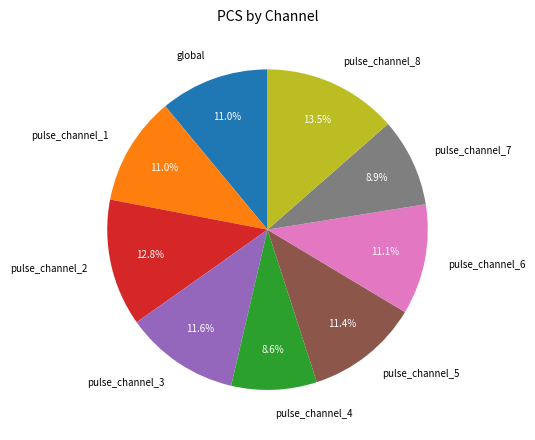

What percentage is the pulse_channel_4 slice, to the nearest percent?

9%